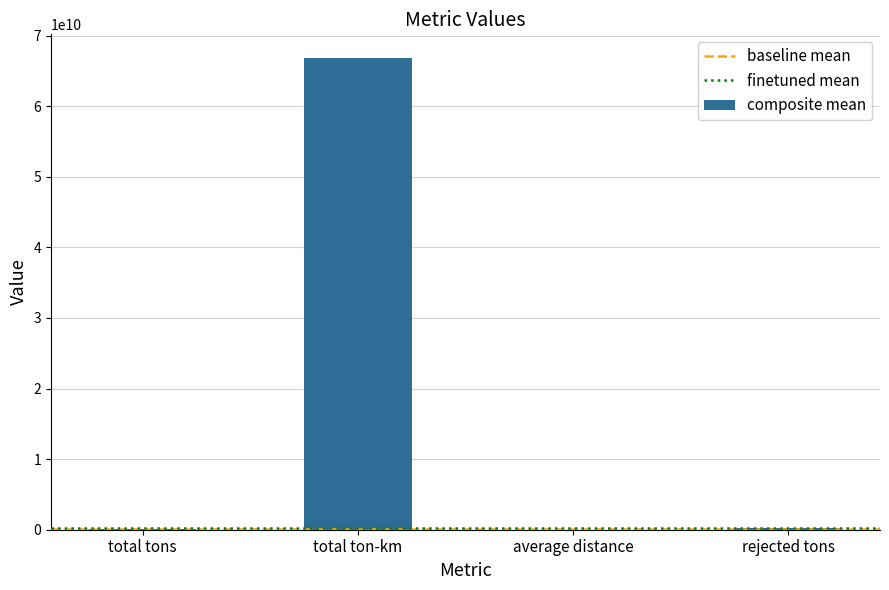

Is it true that the value at total ton-km is 91948227701.9?

False